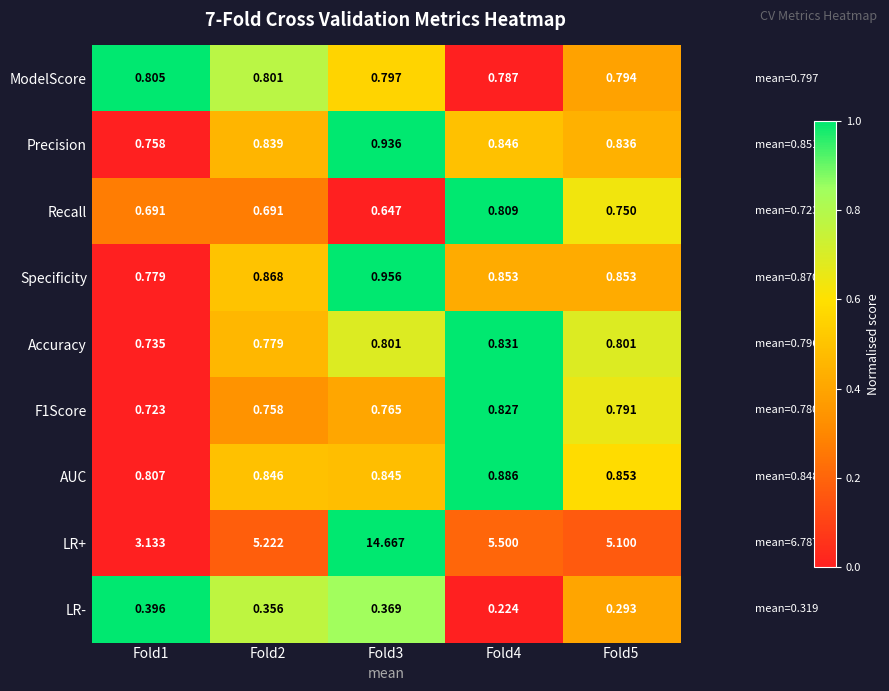

At how many categories does at least one series exceed 0?

5